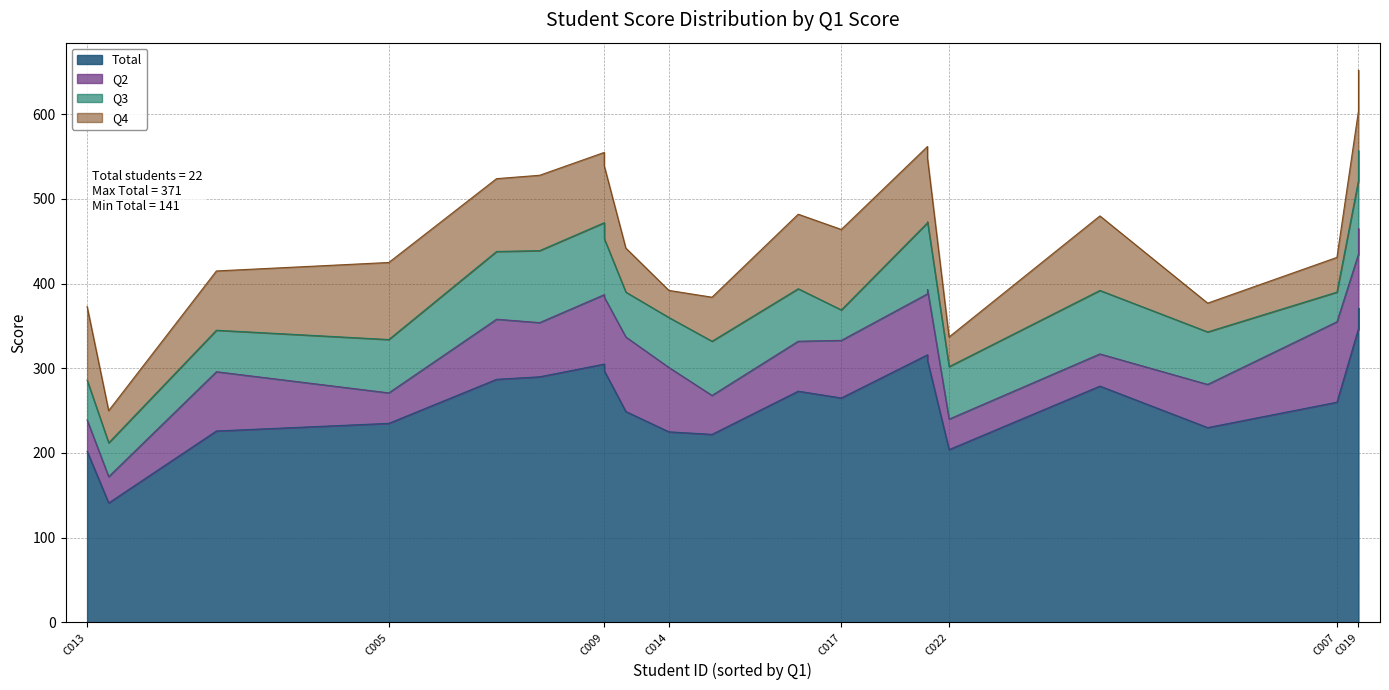

List the series in order of their peak value, highest first.

Total, Q2, Q4, Q3